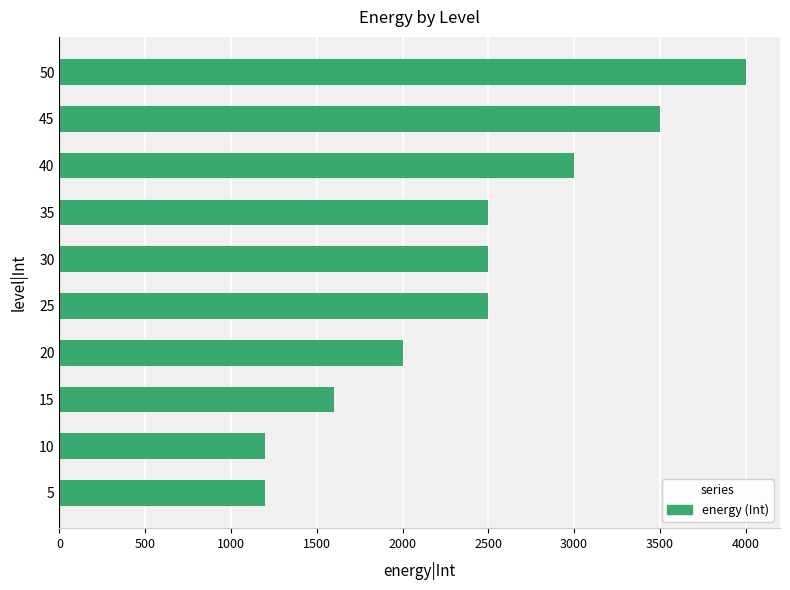

How many bars are there in total?

10